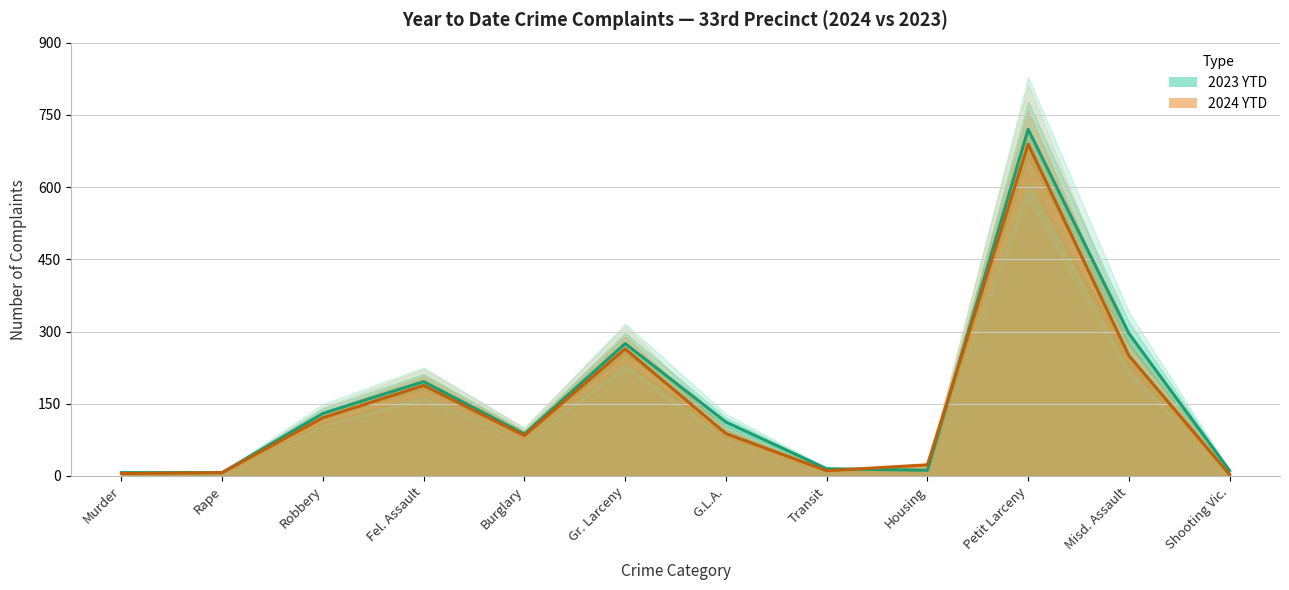

Reading left to right, what are all the values shown in this chart?

2024 YTD: Murder=5	Rape=7	Robbery=121	Fel. Assault=188	Burglary=84	Gr. Larceny=264	G.L.A.=88	Transit=11	Housing=23	Petit Larceny=689	Misd. Assault=250	Shooting Vic.=3
2023 YTD: Murder=7	Rape=7	Robbery=130	Fel. Assault=196	Burglary=87	Gr. Larceny=275	G.L.A.=112	Transit=15	Housing=12	Petit Larceny=720	Misd. Assault=296	Shooting Vic.=11